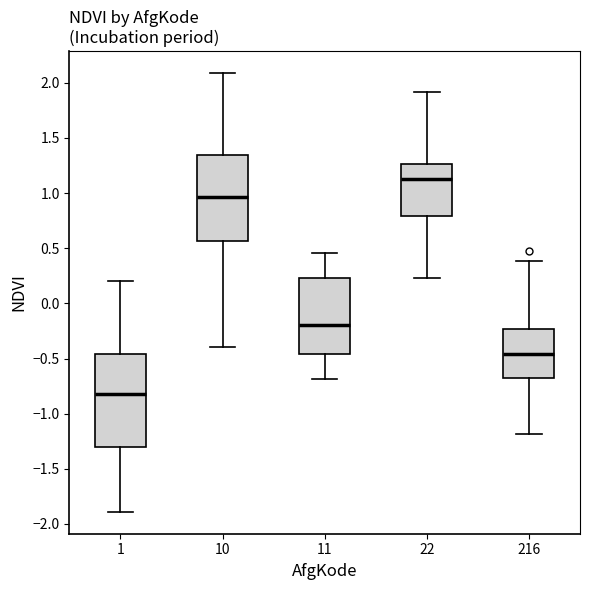

Reading left to right, read every box against the y-axis: the position of its median line, the range the box covers, and the ends of its whiskers. The values are not printed on the chart, so give them approximately, as read against the axis.

1: median -0.80, box -1.30 to -0.45, whiskers -1.90 to 0.20
10: median 0.95, box 0.55 to 1.35, whiskers -0.40 to 2.10
11: median -0.20, box -0.45 to 0.25, whiskers -0.70 to 0.45
22: median 1.10, box 0.80 to 1.25, whiskers 0.25 to 1.90
216: median -0.45, box -0.70 to -0.25, whiskers -1.20 to 0.40